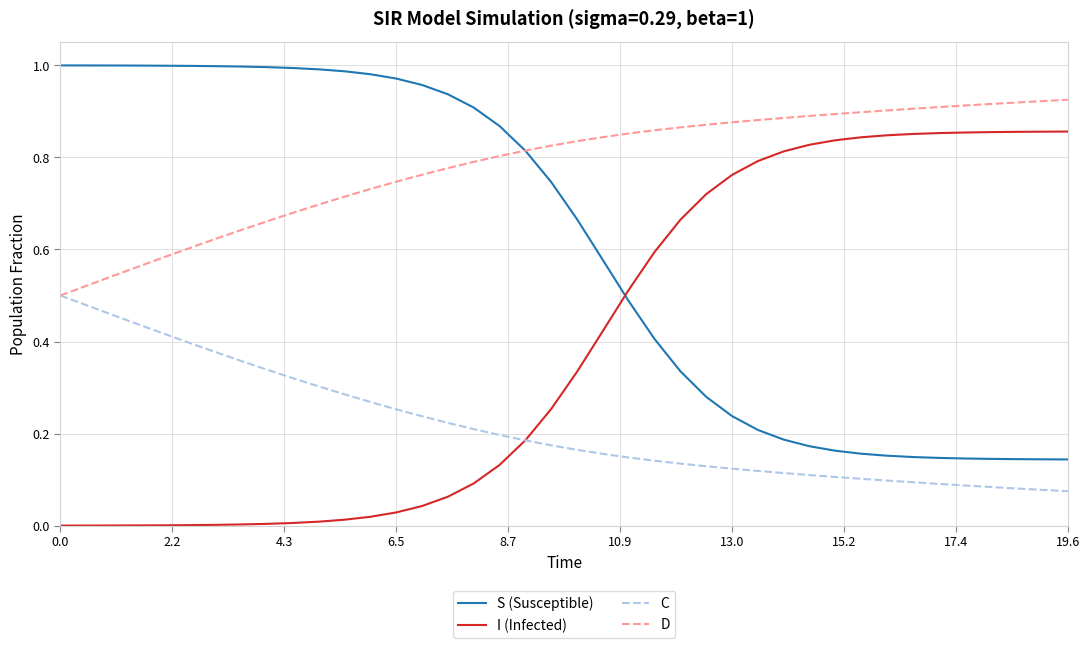

Which series has the largest total across all categories?

D